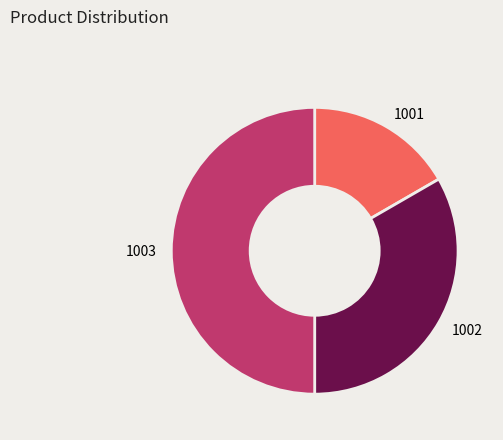

True or false: 1001 accounts for 11% of the total.

False